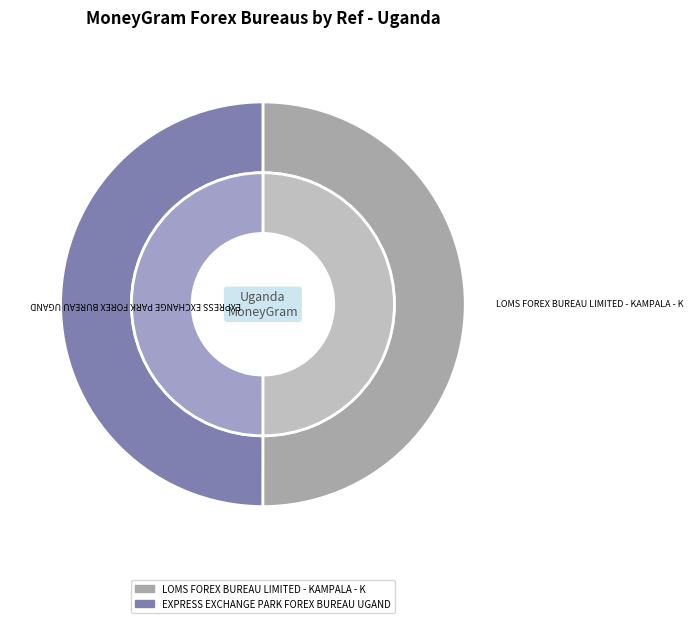

True or false: EXPRESS EXCHANGE PARK FOREX BUREAU UGAND accounts for 41% of the total.

False